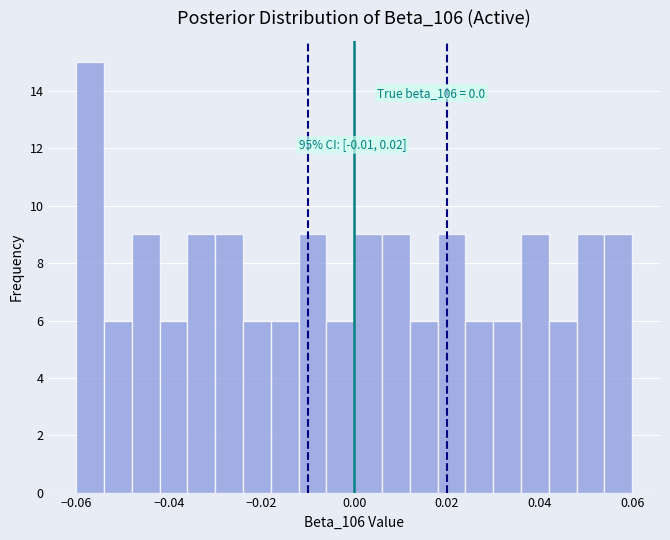

Read against the x-axis, roughly where is the centre of the tallest bar?

-0.056